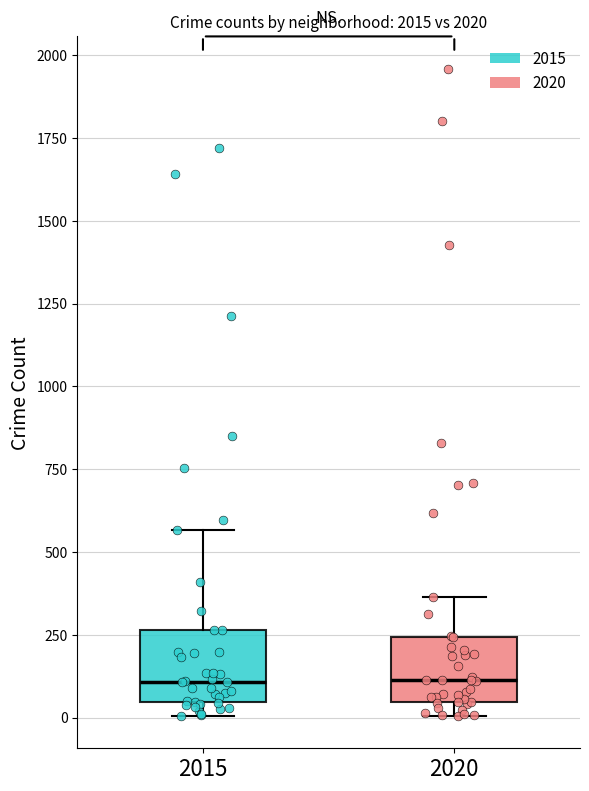

Reading left to right, read every box against the y-axis: the position of its median line, the range the box covers, and the ends of its whiskers. The values are not printed on the chart, so give them approximately, as read against the axis.

2015: median 100, box 50 to 250, whiskers 0 to 550
2020: median 100, box 50 to 250, whiskers 0 to 350